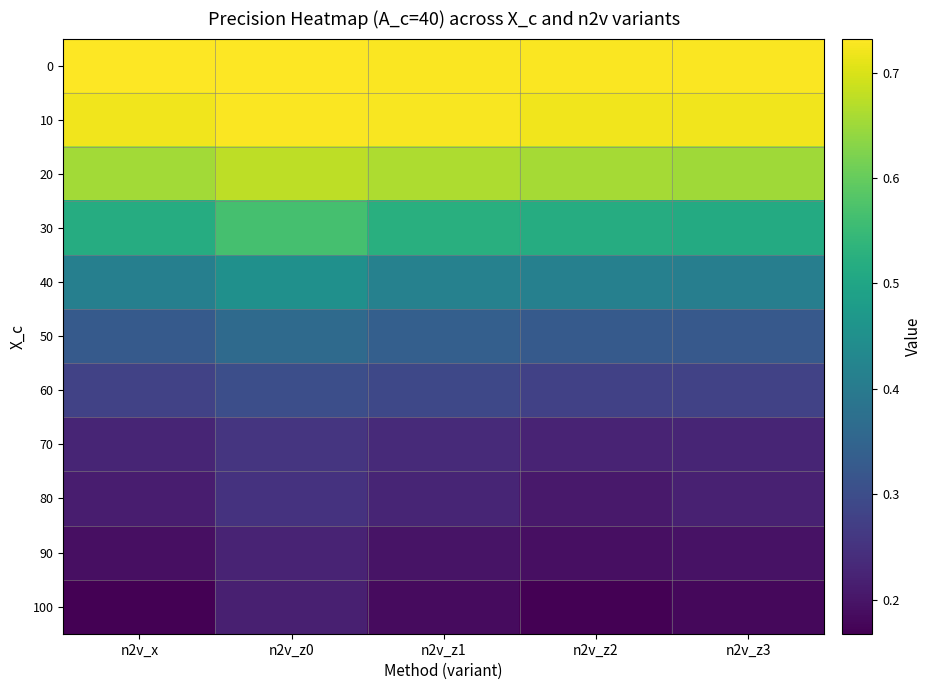

Reading left to right, what are all the values shown in this chart?

0: n2v_x=0.7	n2v_z0=0.7	n2v_z1=0.7	n2v_z2=0.7	n2v_z3=0.7
10: n2v_x=0.7	n2v_z0=0.7	n2v_z1=0.7	n2v_z2=0.7	n2v_z3=0.7
20: n2v_x=0.7	n2v_z0=0.7	n2v_z1=0.7	n2v_z2=0.7	n2v_z3=0.7
30: n2v_x=0.5	n2v_z0=0.6	n2v_z1=0.5	n2v_z2=0.5	n2v_z3=0.5
40: n2v_x=0.4	n2v_z0=0.5	n2v_z1=0.4	n2v_z2=0.4	n2v_z3=0.4
50: n2v_x=0.3	n2v_z0=0.4	n2v_z1=0.3	n2v_z2=0.3	n2v_z3=0.3
60: n2v_x=0.3	n2v_z0=0.3	n2v_z1=0.3	n2v_z2=0.3	n2v_z3=0.3
70: n2v_x=0.2	n2v_z0=0.3	n2v_z1=0.2	n2v_z2=0.2	n2v_z3=0.2
80: n2v_x=0.2	n2v_z0=0.2	n2v_z1=0.2	n2v_z2=0.2	n2v_z3=0.2
90: n2v_x=0.2	n2v_z0=0.2	n2v_z1=0.2	n2v_z2=0.2	n2v_z3=0.2
100: n2v_x=0.2	n2v_z0=0.2	n2v_z1=0.2	n2v_z2=0.2	n2v_z3=0.2